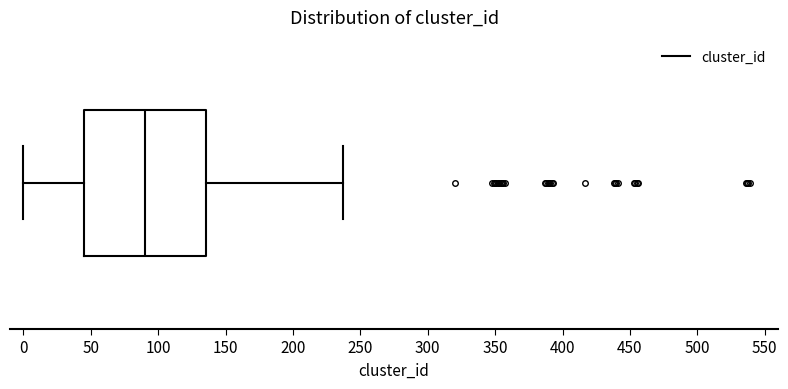

Transcribe this box plot: give where the median line is, the range the box spans, and where the two whiskers end, as read against the x-axis. The values are not printed on the chart, so give them approximately, as read against the axis.

median 90, box 45 to 135, whiskers 0 to 235